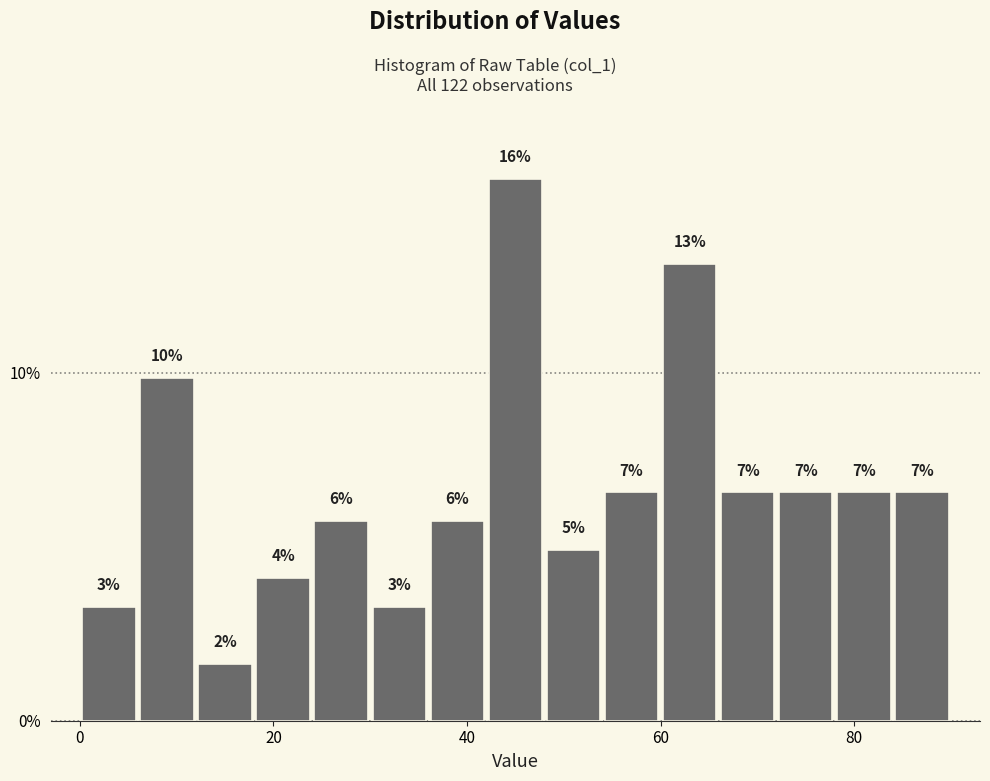

Read against the x-axis, roughly where is the centre of the tallest bar?

46